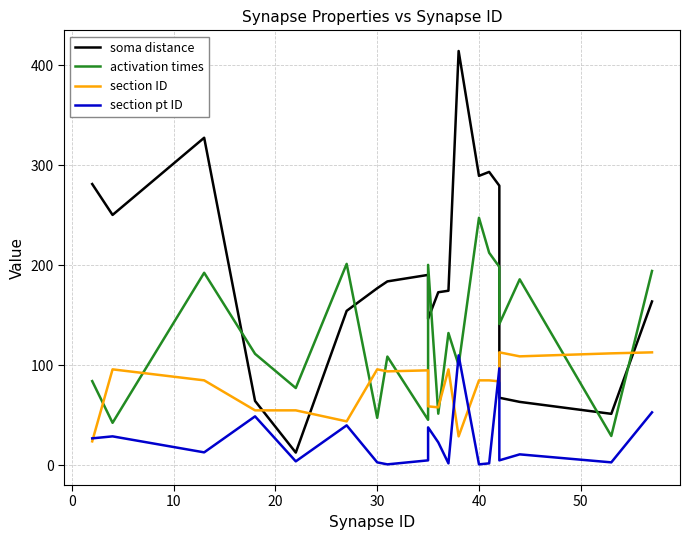

Reading left to right, what are all the values shown in this chart?

soma distance: 281.3	250.4	327.6	64.4	12.8	154.5	177.1	183.9	190.5	146.4	173.1	174.6	414.3	289.5	293.4	279.6	67.6	63.5	51.5	163.9
activation times: 84.2	42.5	192.6	111.5	77.3	201.5	47.5	108.8	45.6	200.5	51.7	132.3	100.2	247.5	212.6	198.4	141.4	186.0	29.4	194.4
section ID: 24.0	96.0	85.0	55.0	55.0	44.0	96.0	94.0	95.0	59.0	58.0	96.0	29.0	85.0	85.0	84.0	113.0	109.0	112.0	113.0
section pt ID: 27.0	29.0	13.0	49.0	4.0	40.0	3.0	1.0	5.0	38.0	23.0	2.0	110.0	1.0	2.0	97.0	5.0	11.0	3.0	53.0